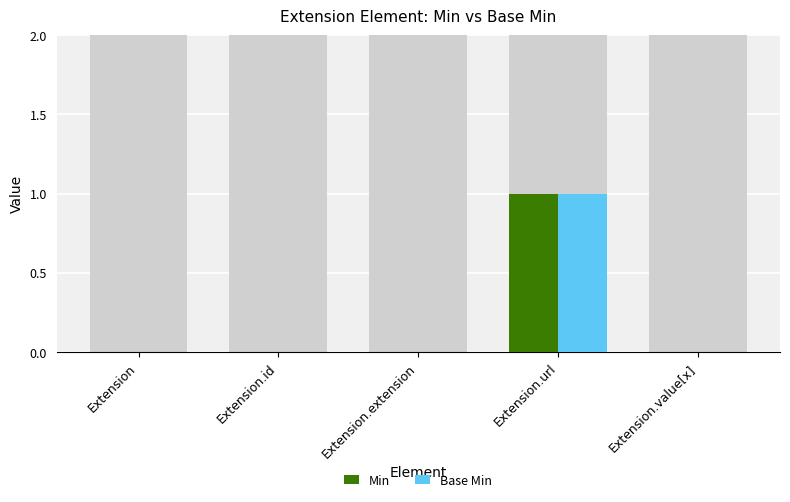

Is the value of Min at Extension greater than the value of Base Min at Extension.id?

No